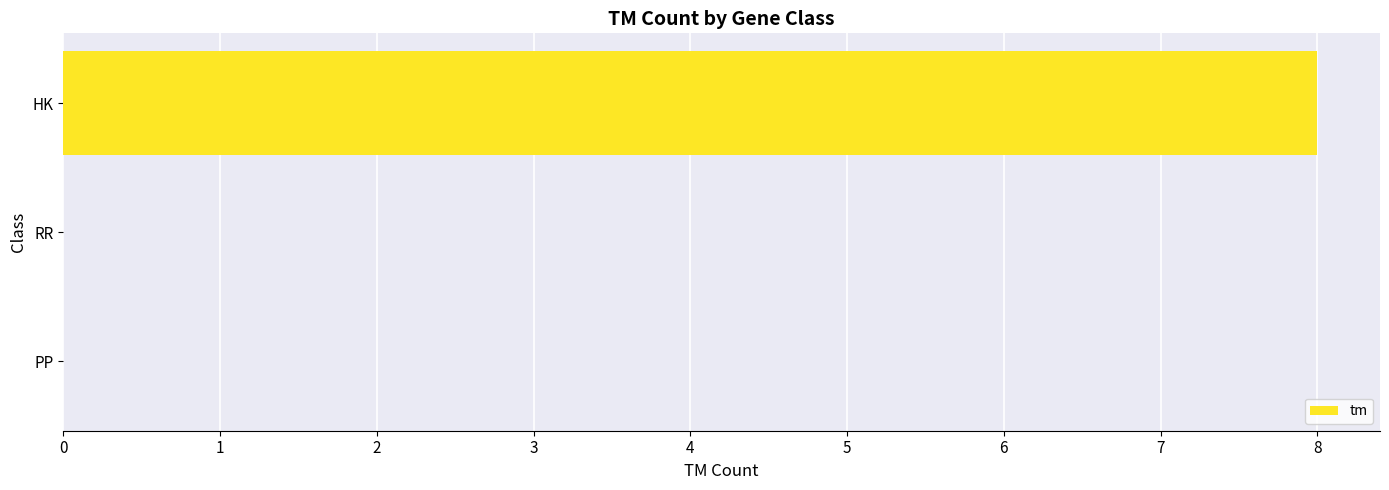

What is the maximum value shown in the chart?

8